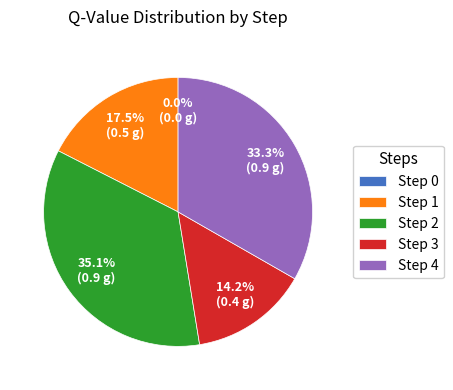

Rank the categories by value from lowest to highest.

Step 0, Step 3, Step 1, Step 4, Step 2